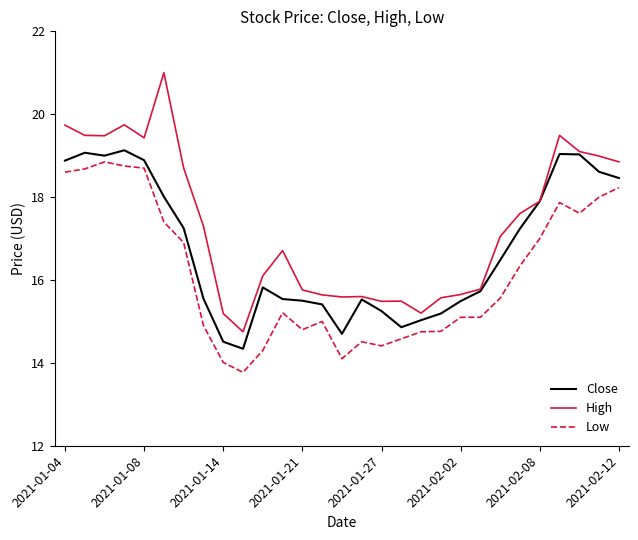

What is the maximum value for Close?

19.1